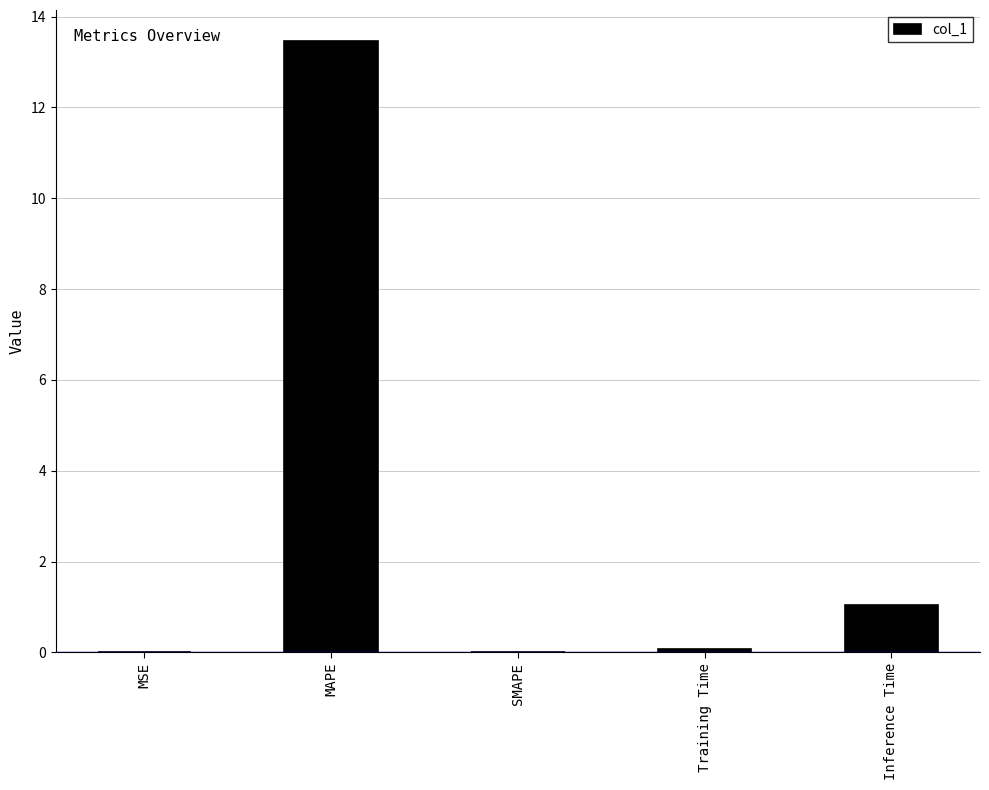

True or false: the data shows 1.0 at Inference Time.

True